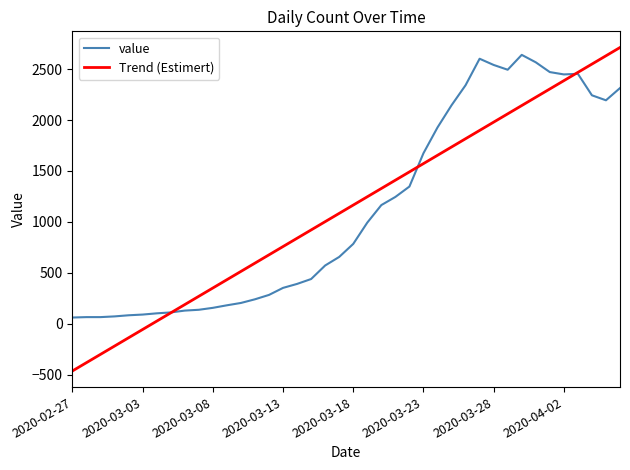

Does the chart display data point markers on the line(s)?

No